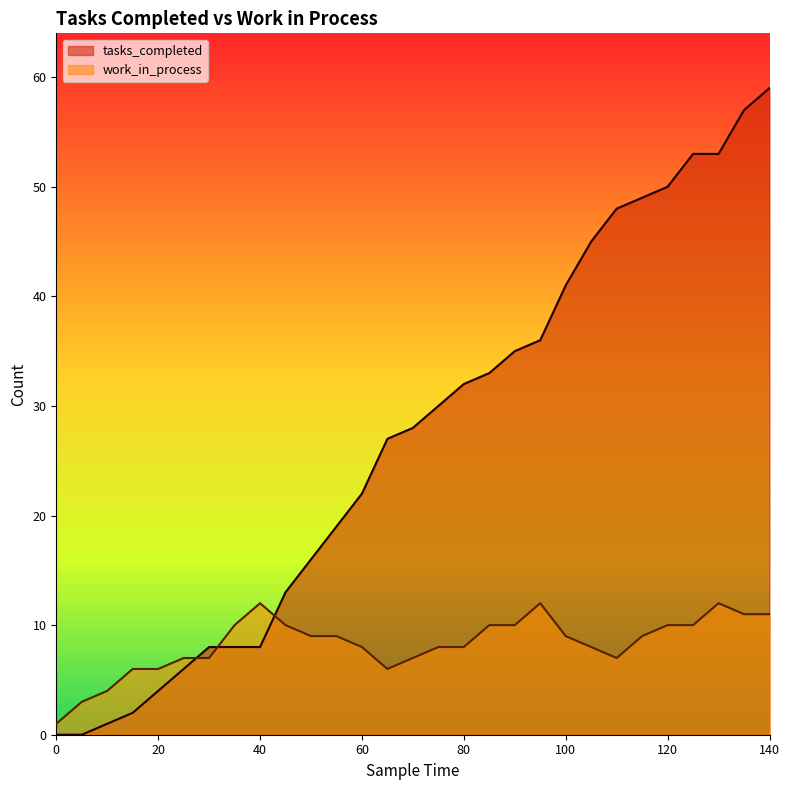

Which series has the largest range (max minus min)?

tasks_completed